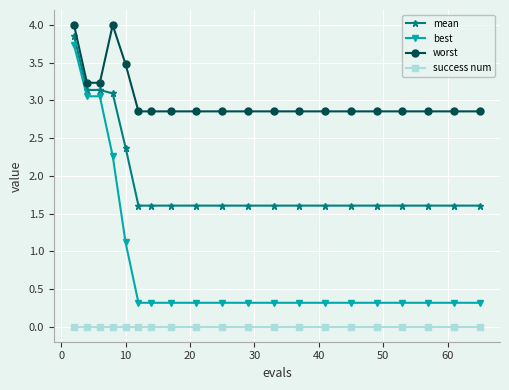

Which series has the widest spread of values?

best